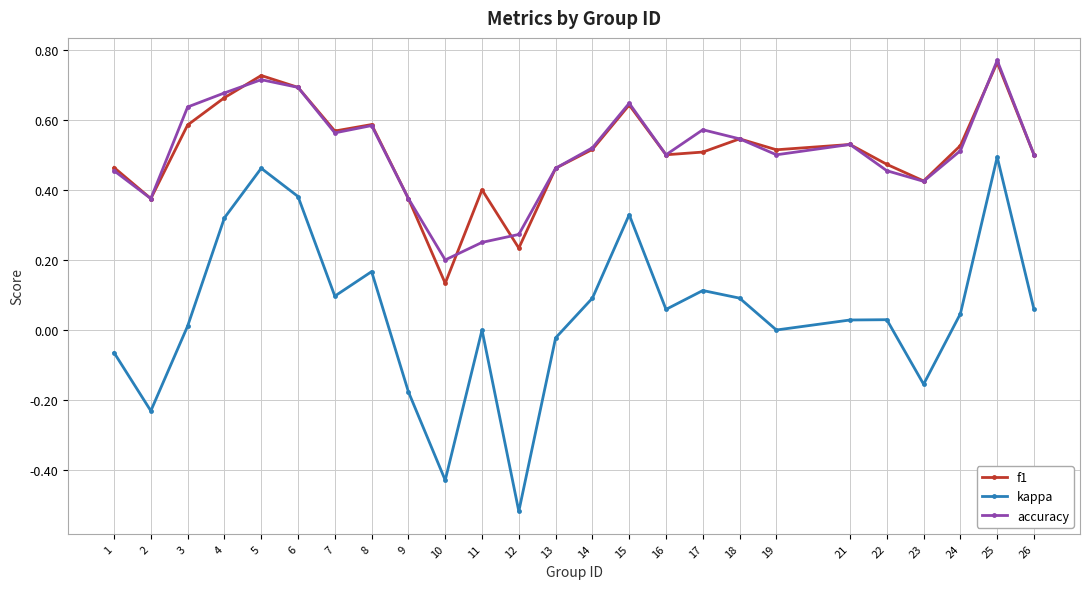

True or false: accuracy has a value of 1.3 at 5.

False